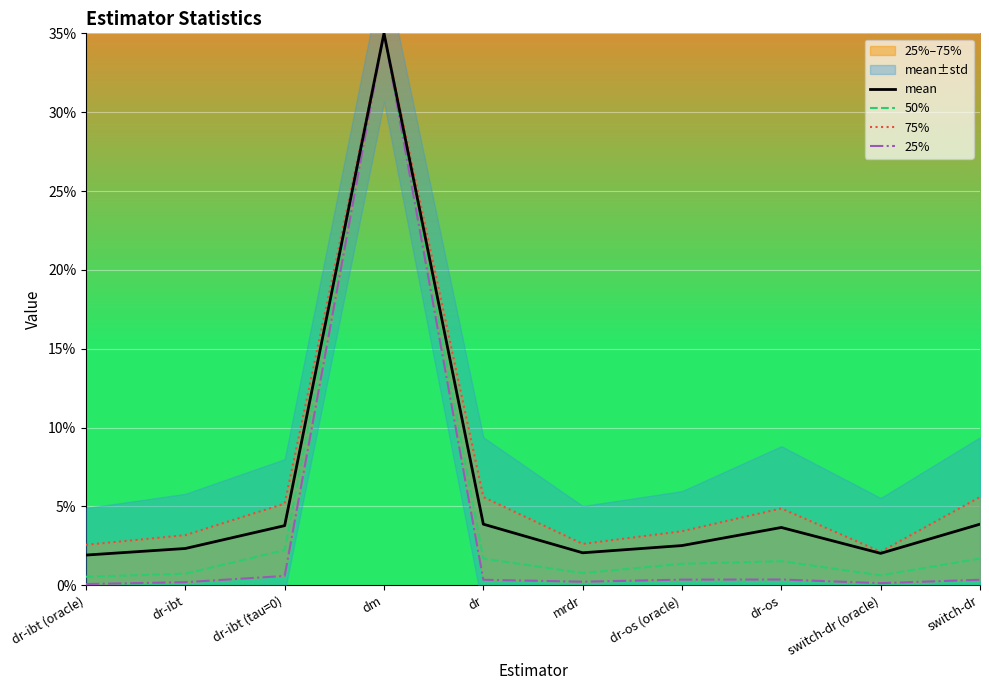

True or false: mean has a value of 0.0 at dr-ibt (oracle).

True